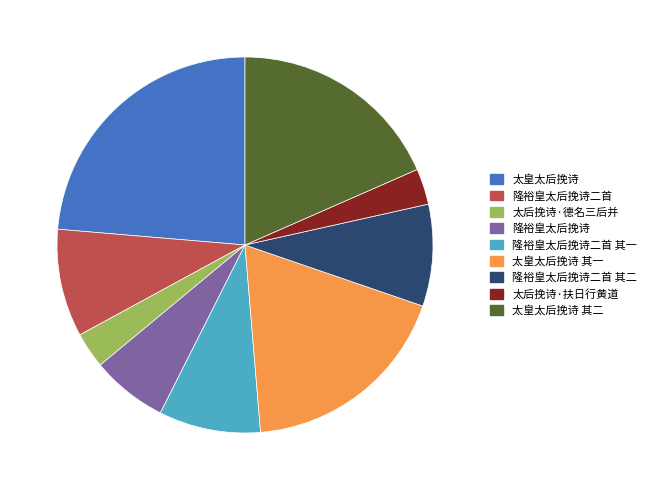

Which slice is the largest?

太皇太后挽诗